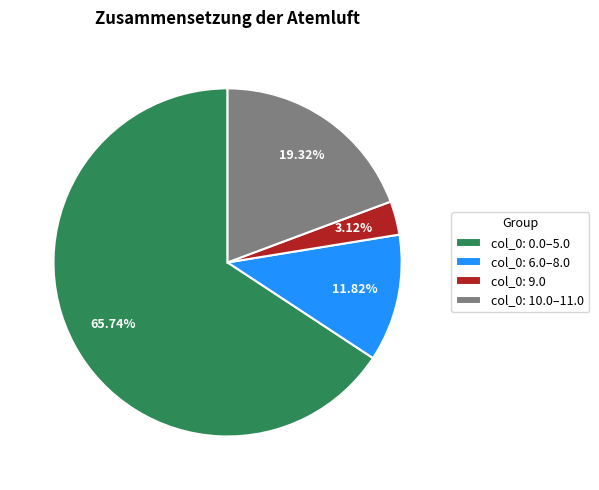

Combined, do col_0: 9.0 and col_0: 0.0–5.0 account for over 50%?

Yes